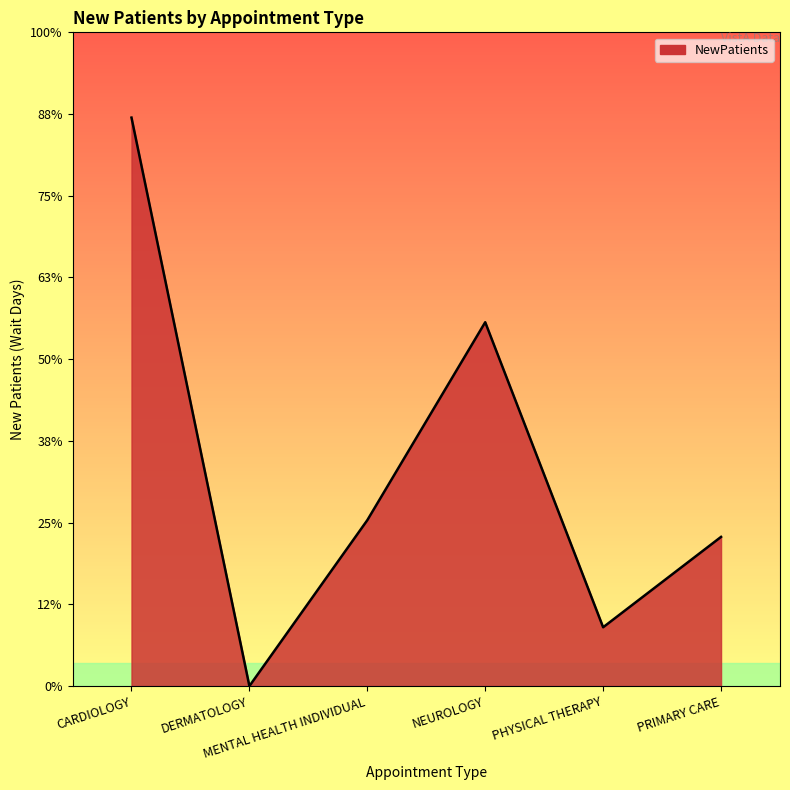

Does the chart have visible grid lines?

No